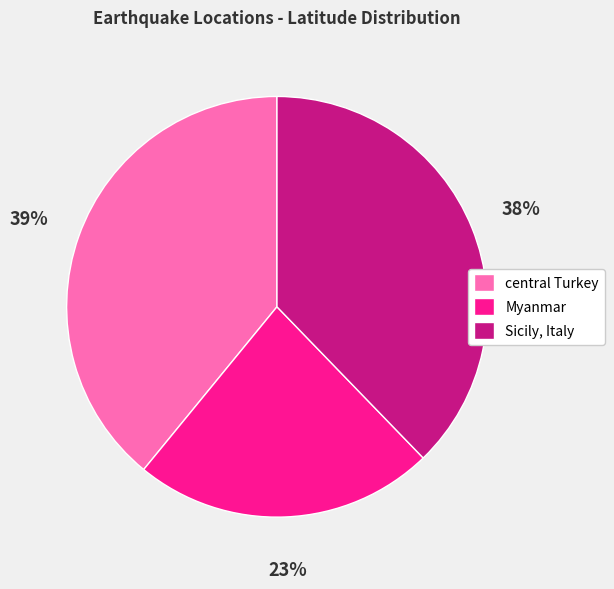

To the nearest percent, what portion does Myanmar represent?

23%